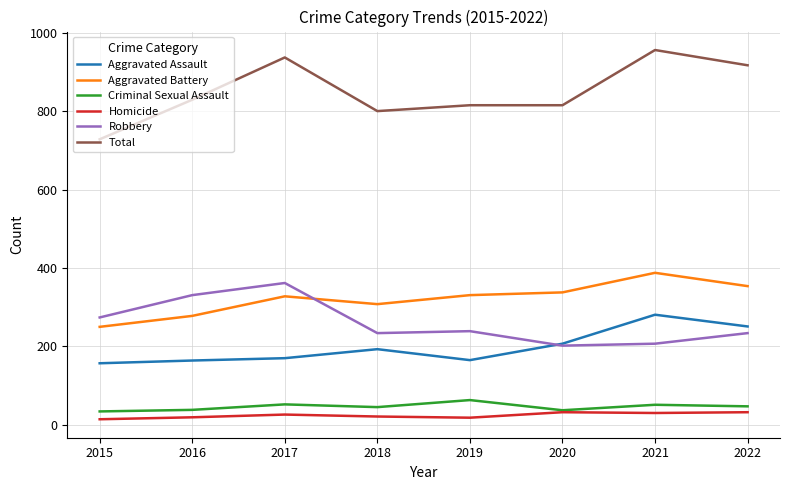

What is the spread (max minus min) of values at 2017?

912